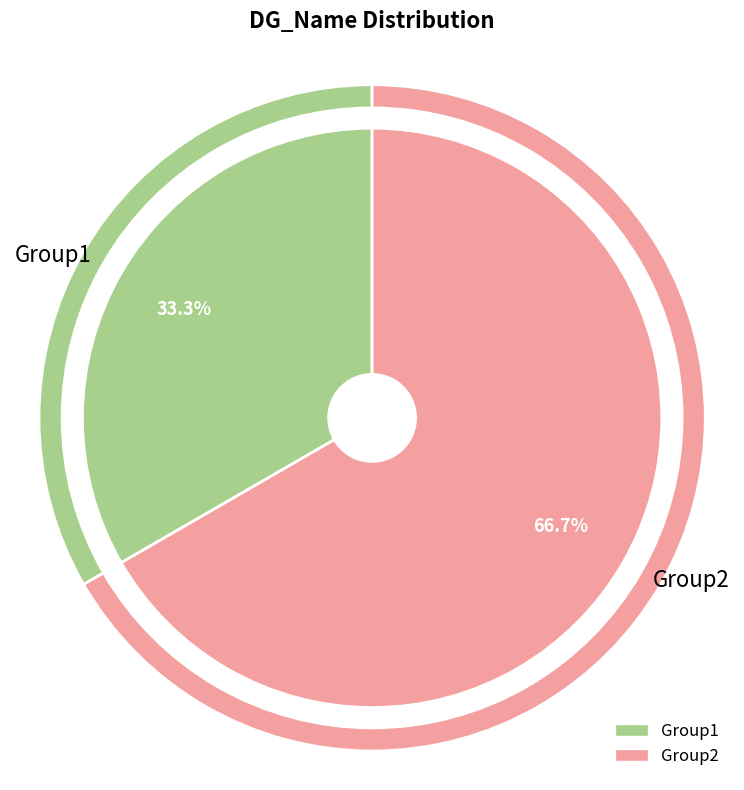

What is the total percentage of Group1 and Group2?

100.0%